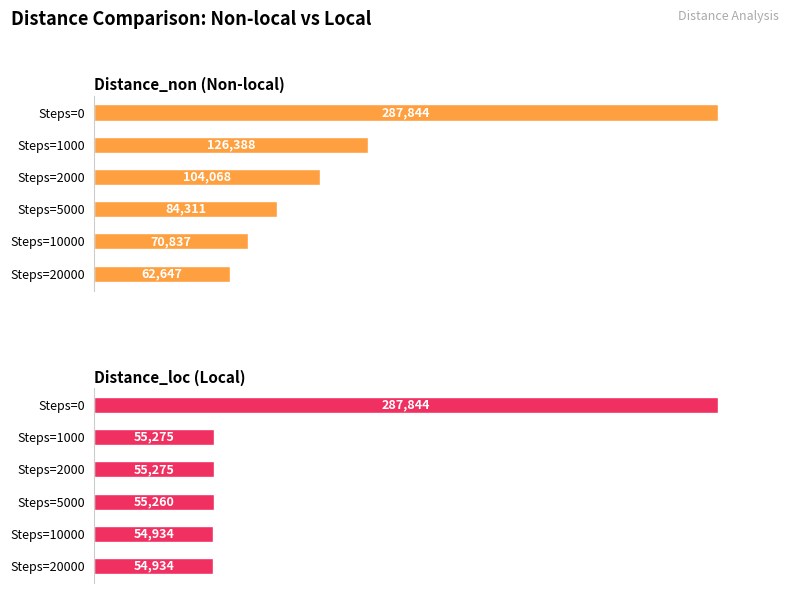

How many values in the Distance_loc (Local) series are below 55275?

3